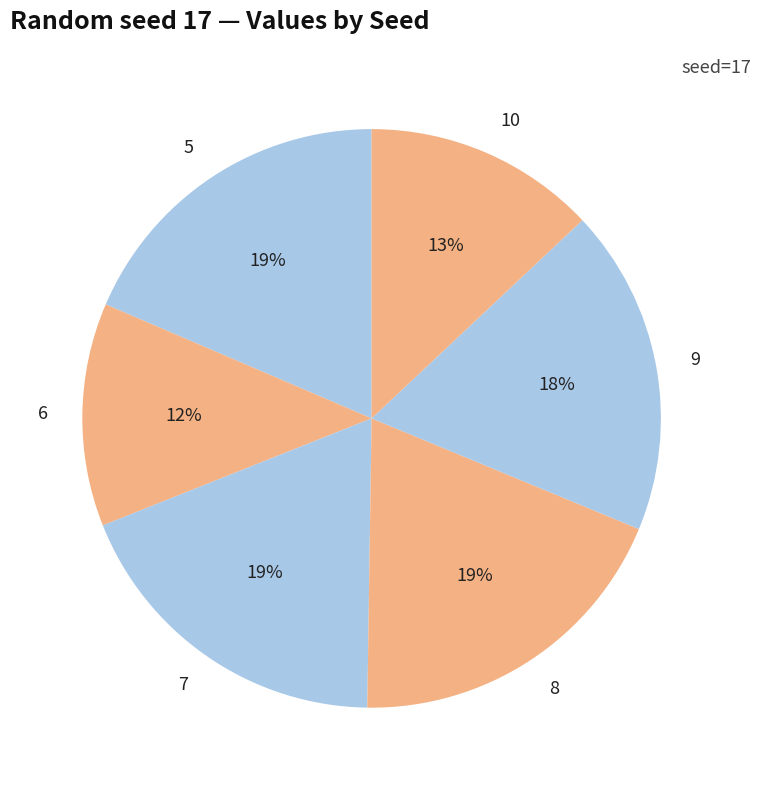

Approximately how many times larger is the value at 9 compared to 6?

1.5